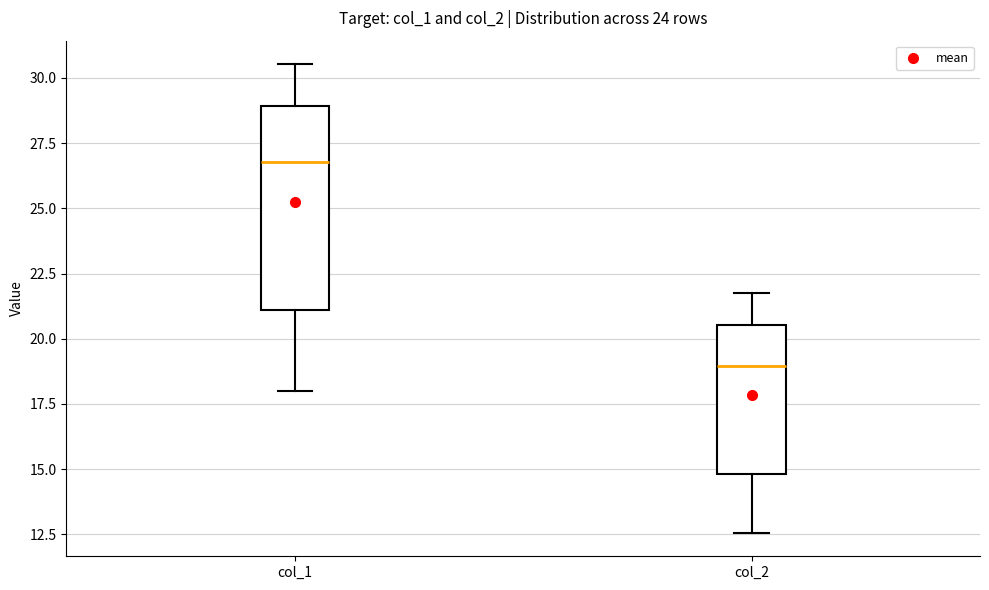

Which box has the lowest median line?

col_2